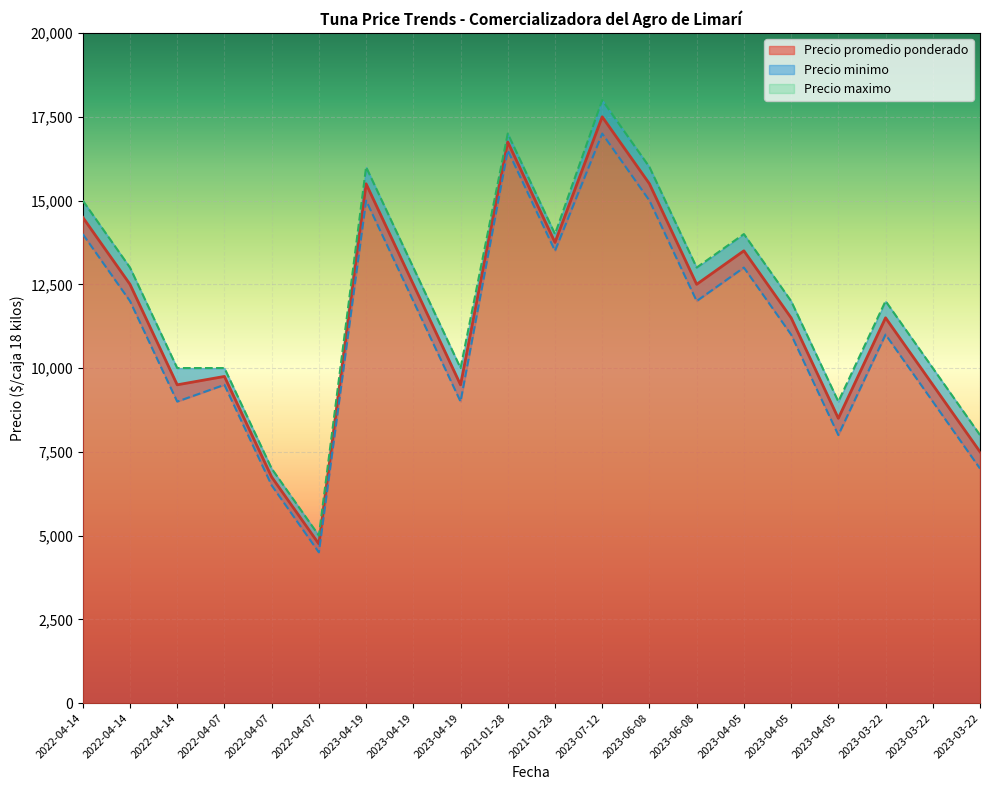

Reading right to left, transcribe all the data shown in this chart.

Precio promedio ponderado: 2023-03-22=7500	2023-03-22=9500	2023-03-22=11500	2023-04-05=8500	2023-04-05=11500	2023-04-05=13500	2023-06-08=12500	2023-06-08=15500	2023-07-12=17500	2021-01-28=13750	2021-01-28=16750	2023-04-19=9500	2023-04-19=12500	2023-04-19=15500	2022-04-07=4750	2022-04-07=6750	2022-04-07=9750	2022-04-14=9500	2022-04-14=12500	2022-04-14=14500
Precio minimo: 2023-03-22=7000	2023-03-22=9000	2023-03-22=11000	2023-04-05=8000	2023-04-05=11000	2023-04-05=13000	2023-06-08=12000	2023-06-08=15000	2023-07-12=17000	2021-01-28=13500	2021-01-28=16500	2023-04-19=9000	2023-04-19=12000	2023-04-19=15000	2022-04-07=4500	2022-04-07=6500	2022-04-07=9500	2022-04-14=9000	2022-04-14=12000	2022-04-14=14000
Precio maximo: 2023-03-22=8000	2023-03-22=10000	2023-03-22=12000	2023-04-05=9000	2023-04-05=12000	2023-04-05=14000	2023-06-08=13000	2023-06-08=16000	2023-07-12=18000	2021-01-28=14000	2021-01-28=17000	2023-04-19=10000	2023-04-19=13000	2023-04-19=16000	2022-04-07=5000	2022-04-07=7000	2022-04-07=10000	2022-04-14=10000	2022-04-14=13000	2022-04-14=15000